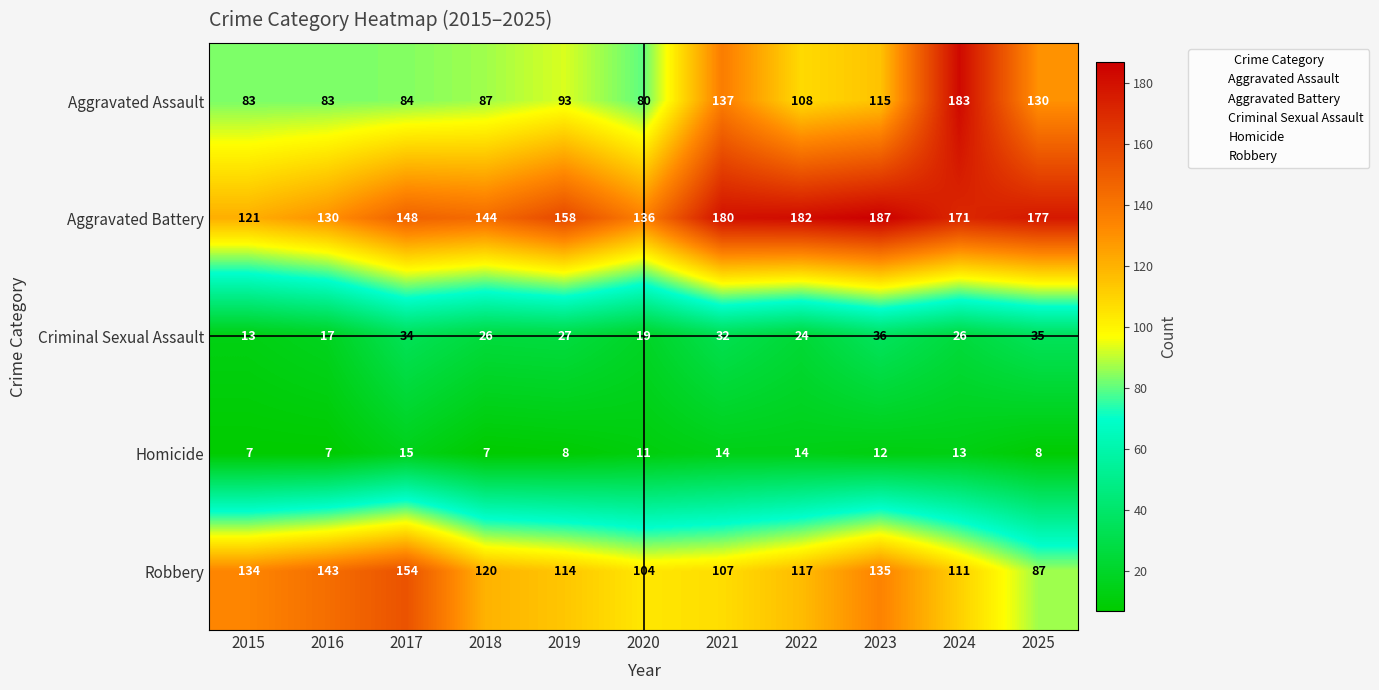

Which series has the largest total across all categories?

Aggravated Battery